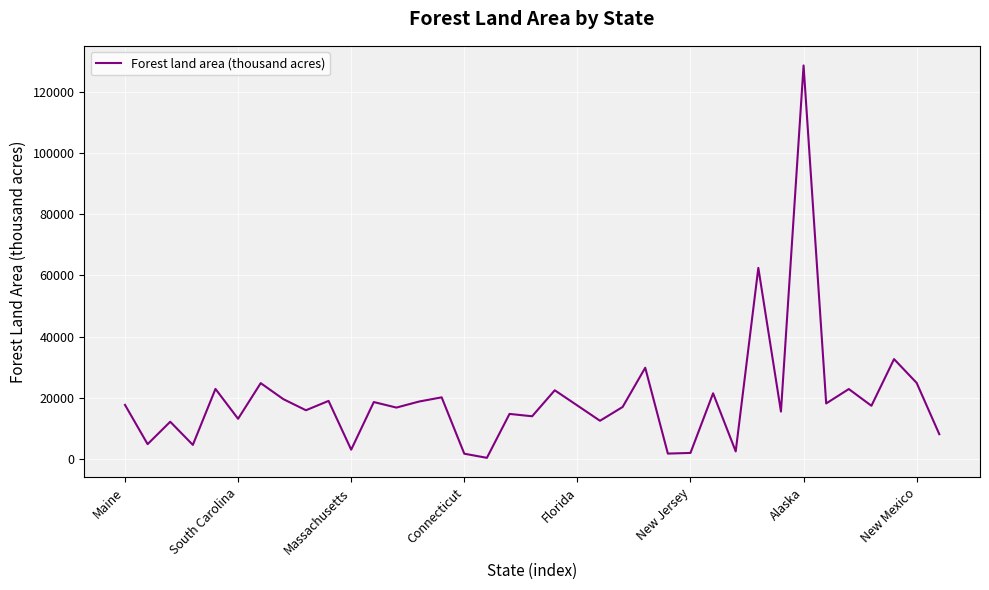

What is the difference between the maximum and minimum values?

128217